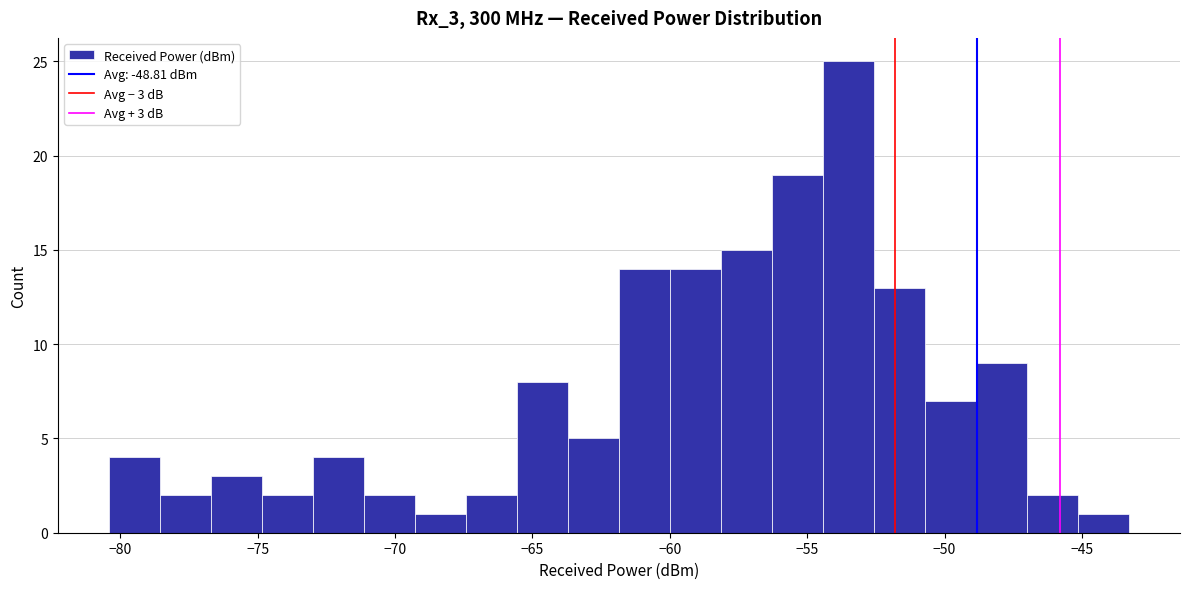

Read against the x-axis, roughly where is the centre of the tallest bar?

-53.5